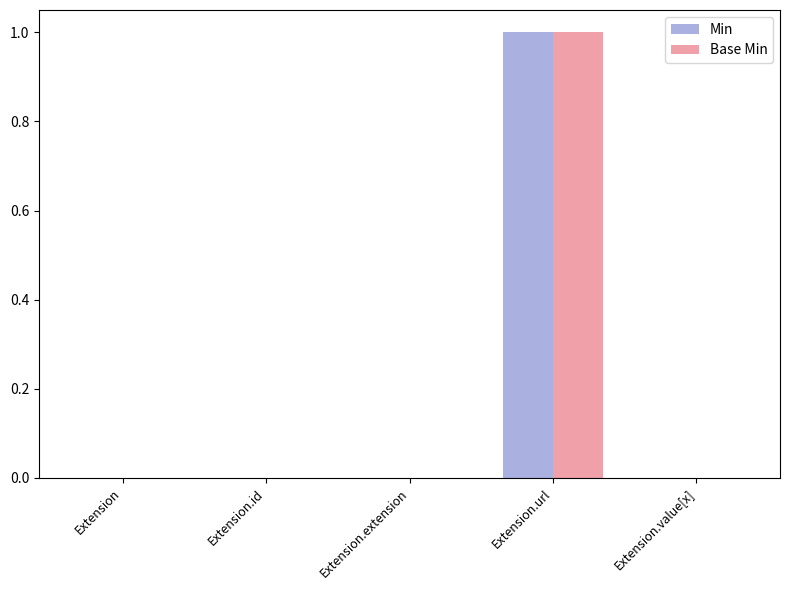

True or false: Min has a value of 0 at Extension.extension.

True